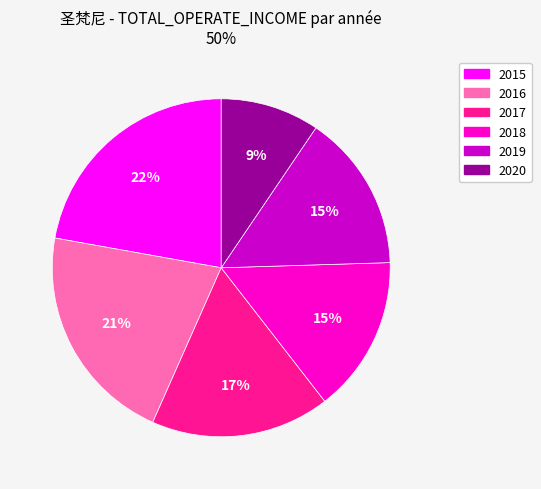

To the nearest percent, what percentage of the pie is 2017?

17%